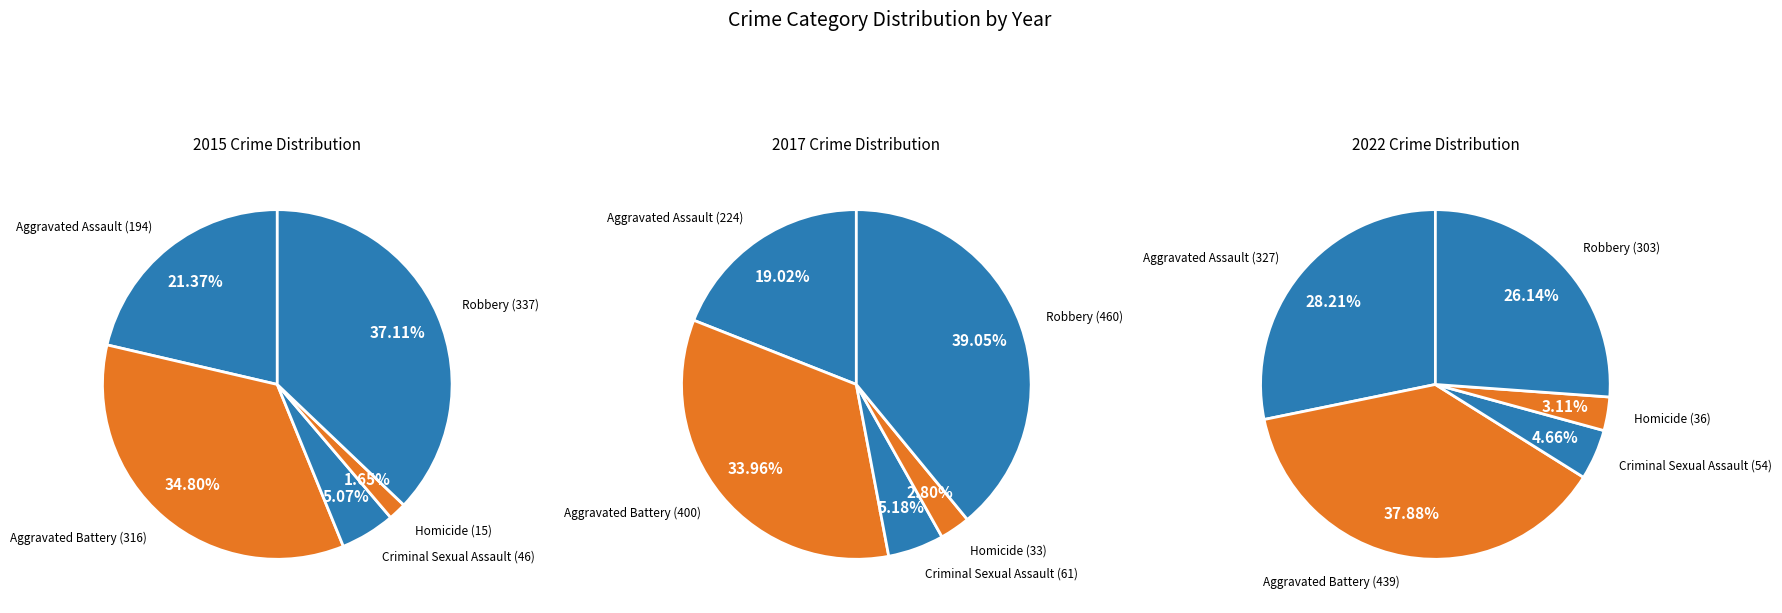

True or false: Aggravated Assault accounts for 21% of the total.

True